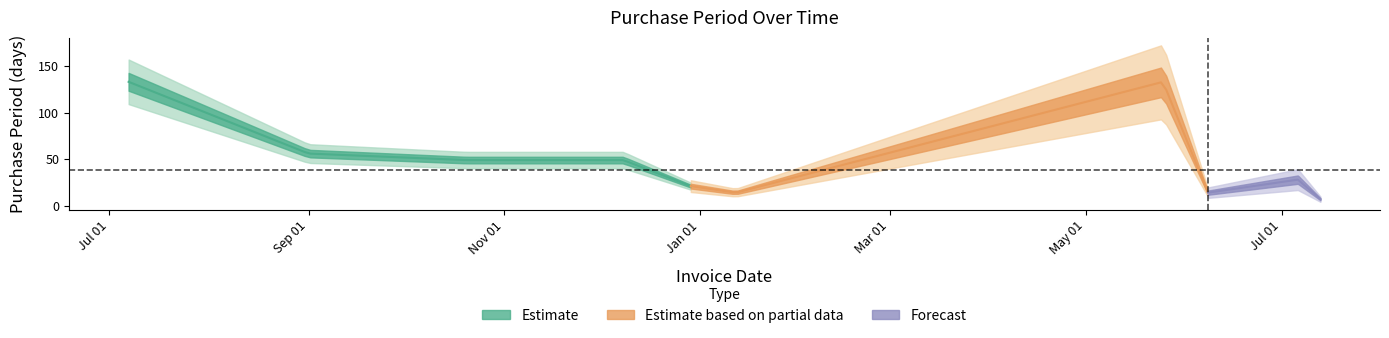

How many points are higher than both their immediate neighbors (excluding endpoints)?

2